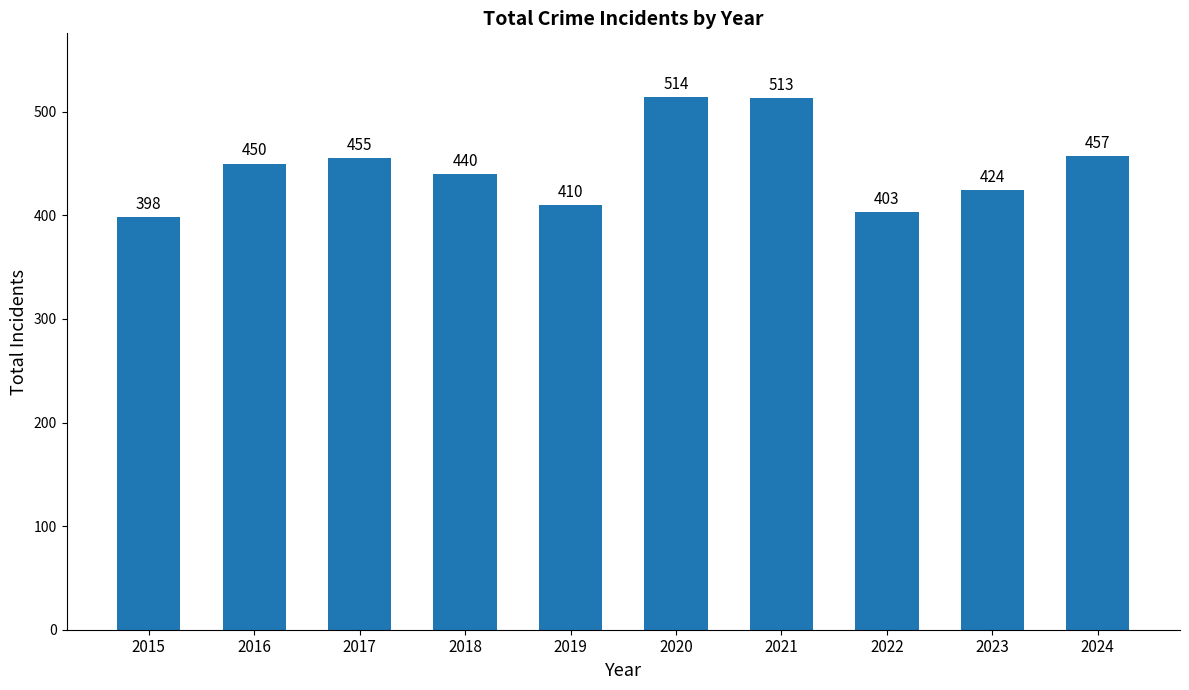

Where is the data nearest to the value 456?

2017